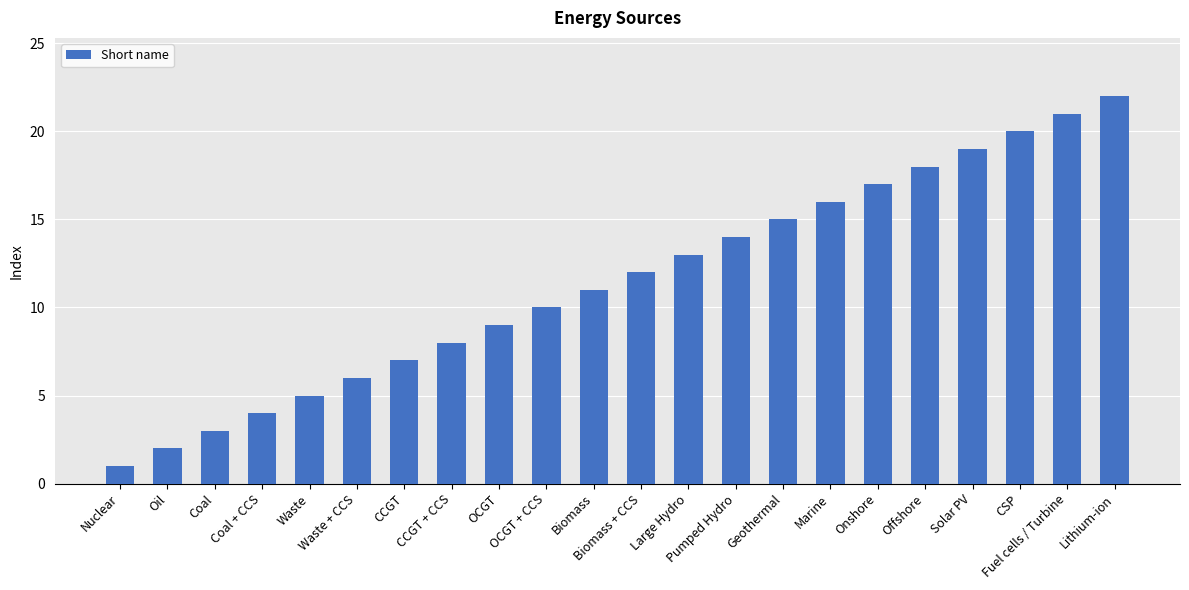

What is the maximum value shown in the chart?

22